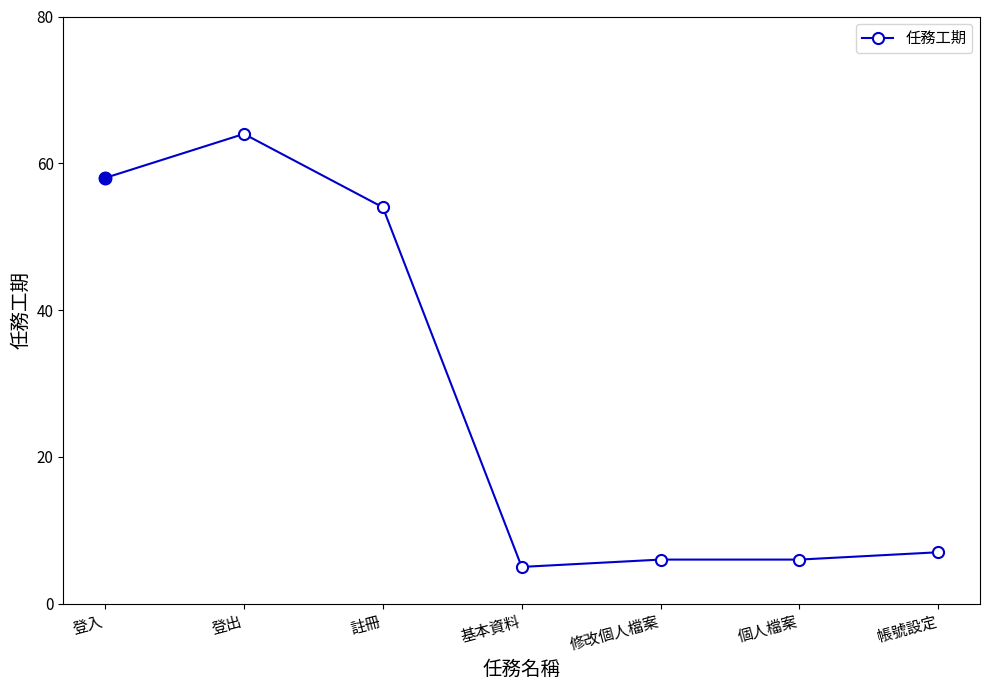

At which label does the data first exceed 7?

登入